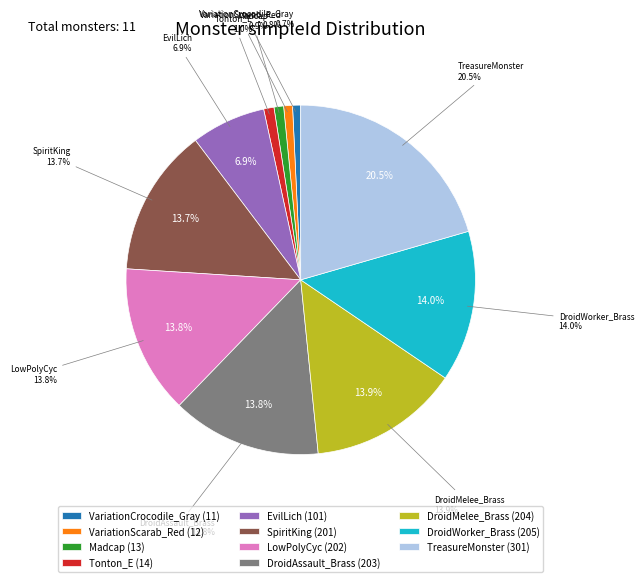

What is the largest slice in the pie chart?

TreasureMonster